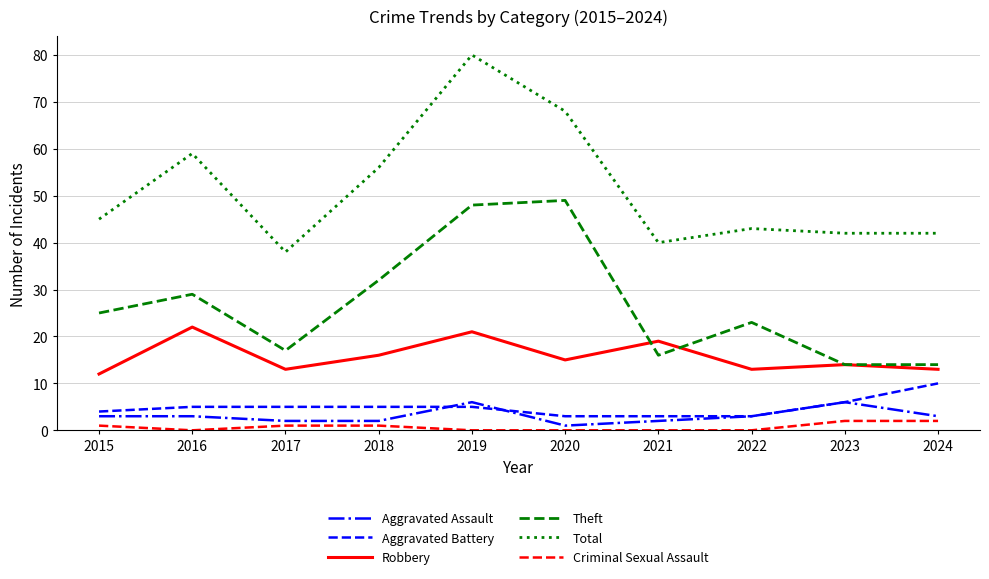

True or false: Theft and Aggravated Assault intersect in this chart.

False